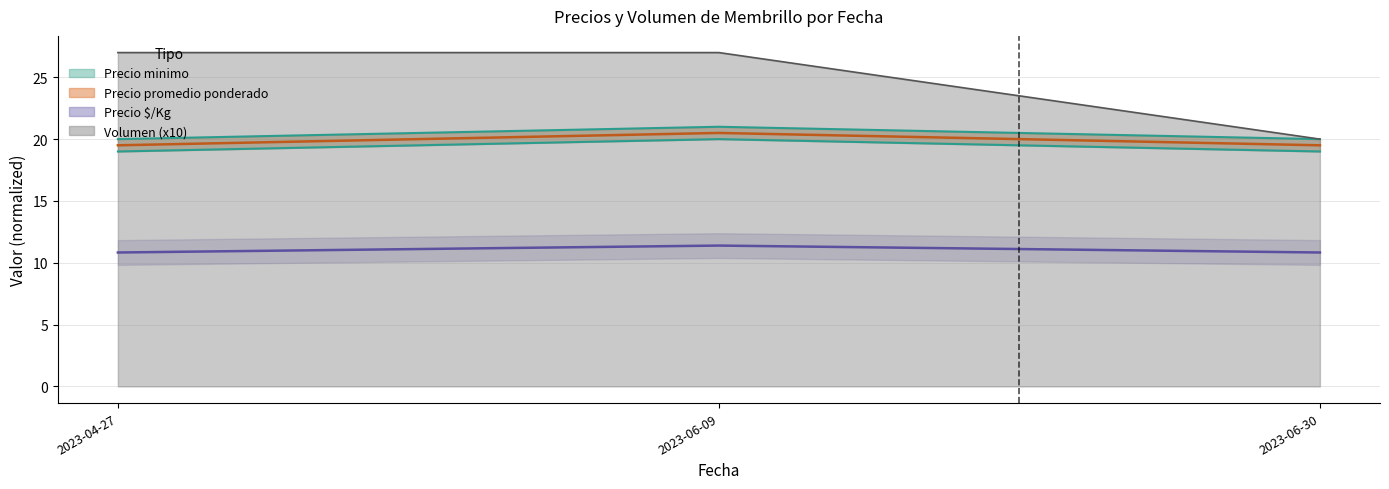

What is the difference between the maximum and minimum values in the Precio $/Kg series?

0.6